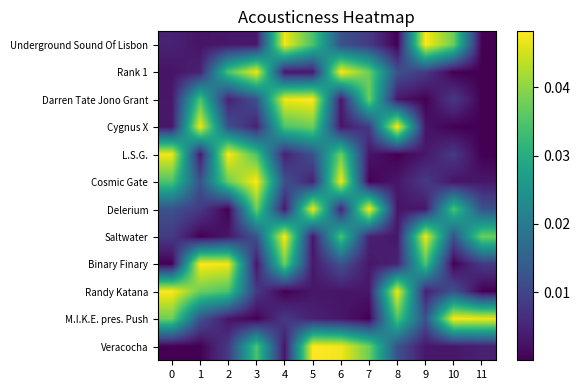

What is the total value across all series at 0?

0.2